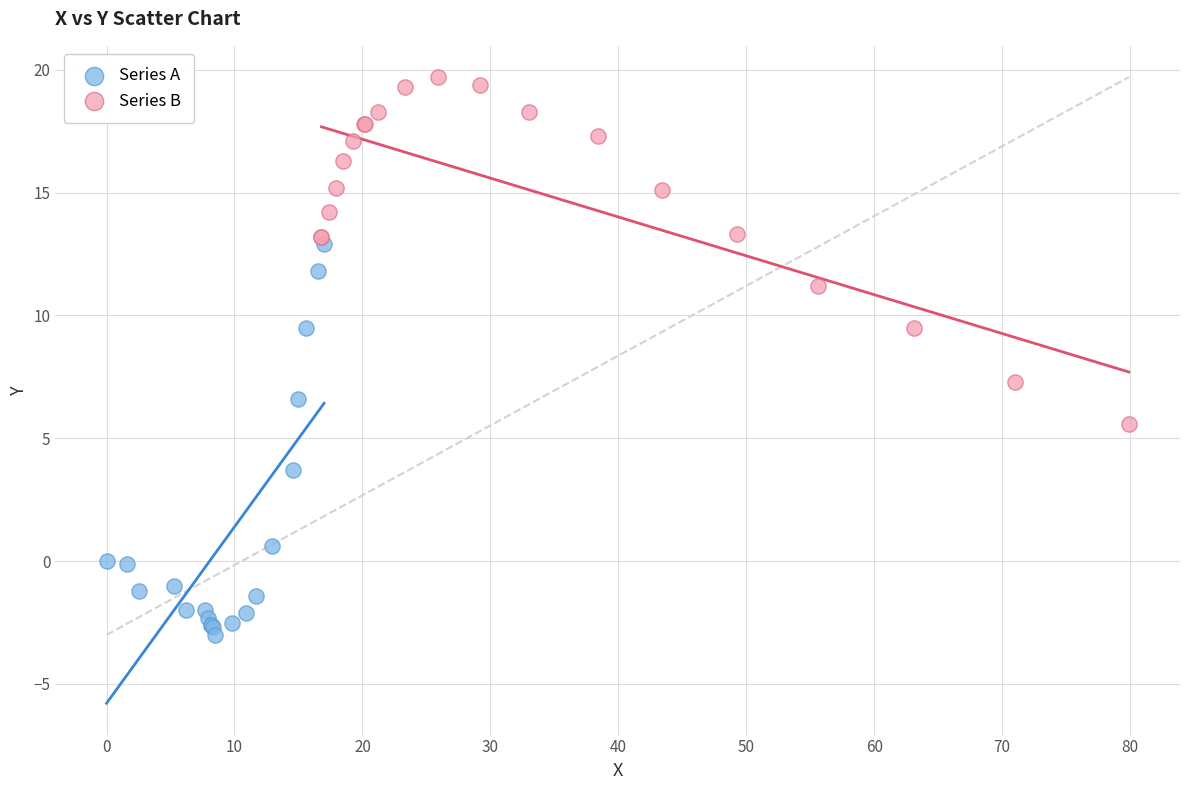

Which series contains the lowest Y value?

Series A